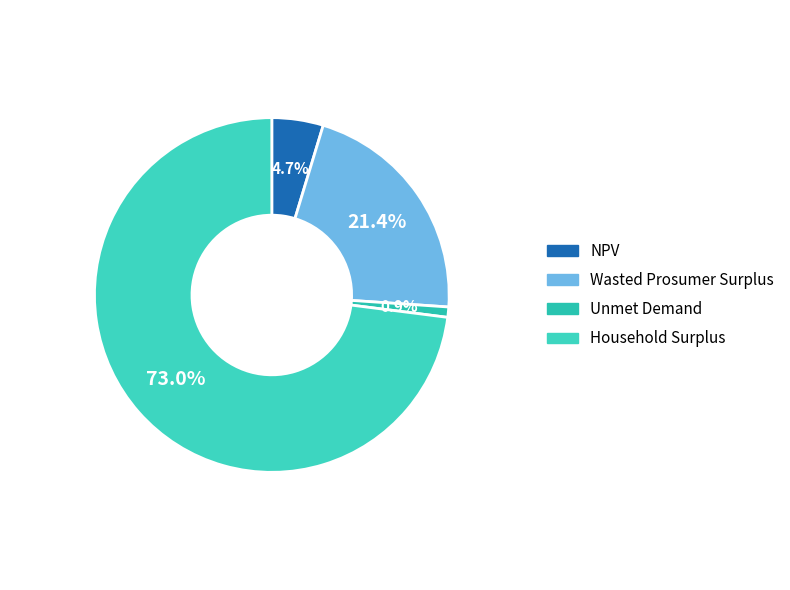

What is the majority slice?

Household Surplus